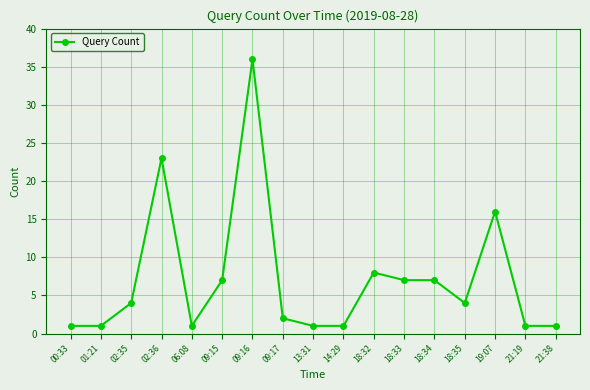

What value does the data have at 18:35, to the nearest 5?

5